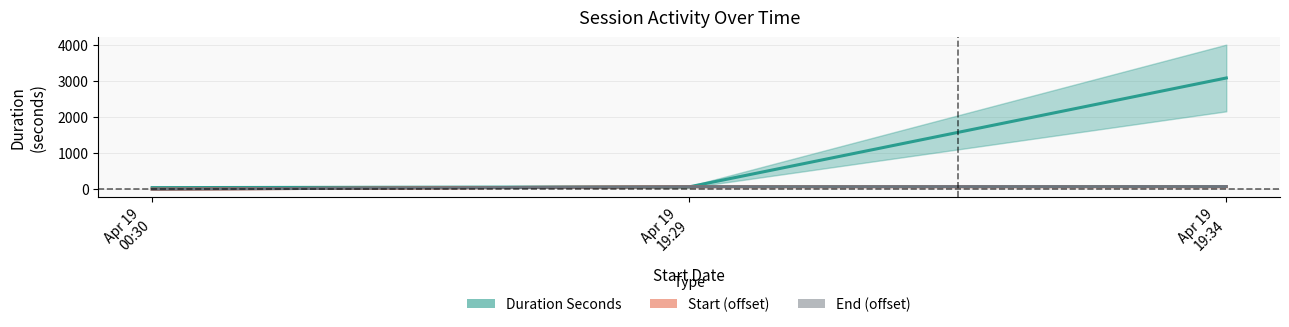

Where does the End (offset) series first go above 68?

Apr 19
19:29